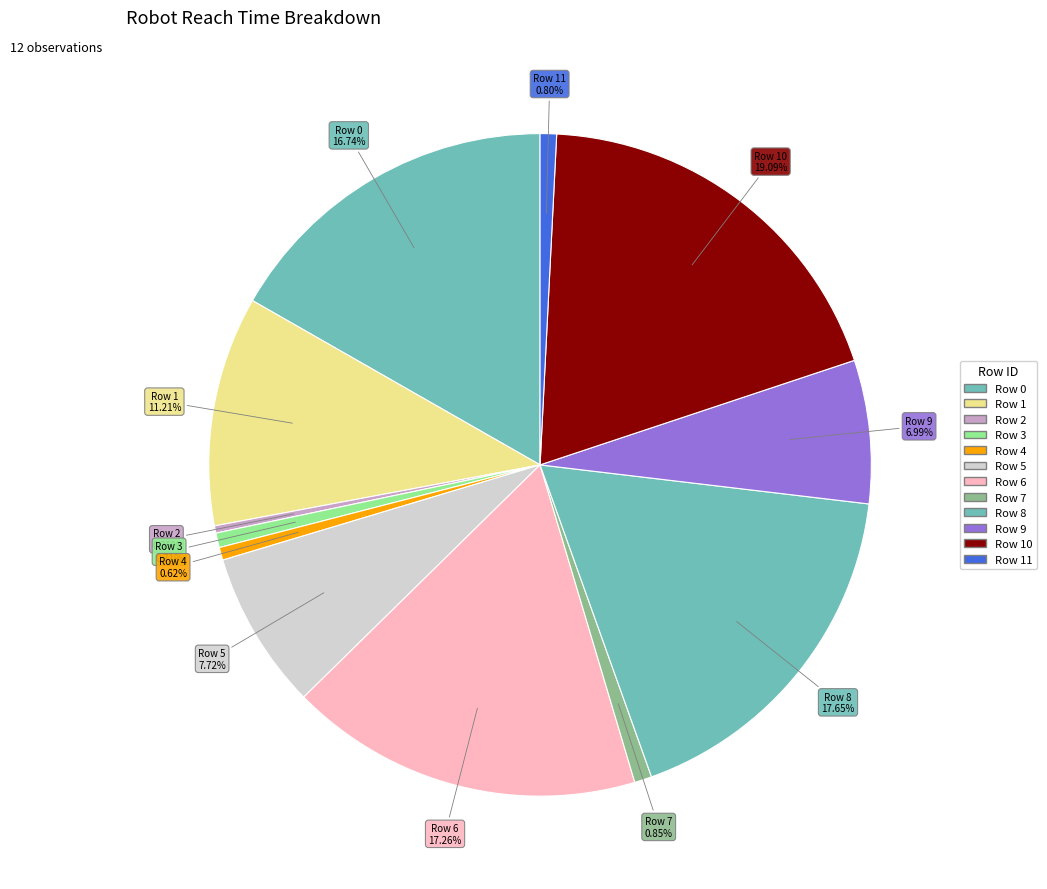

How many segments does this pie chart have?

12